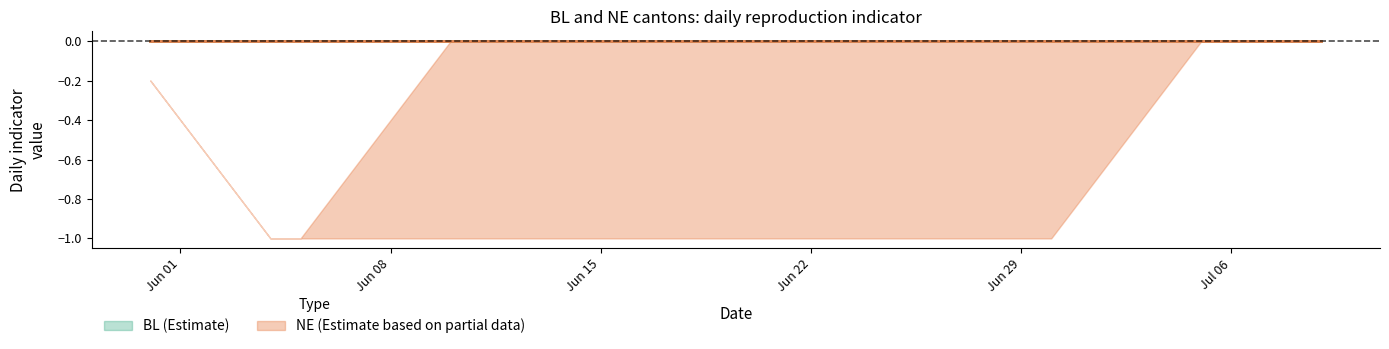

True or false: NE and NE_lower intersect in this chart.

False